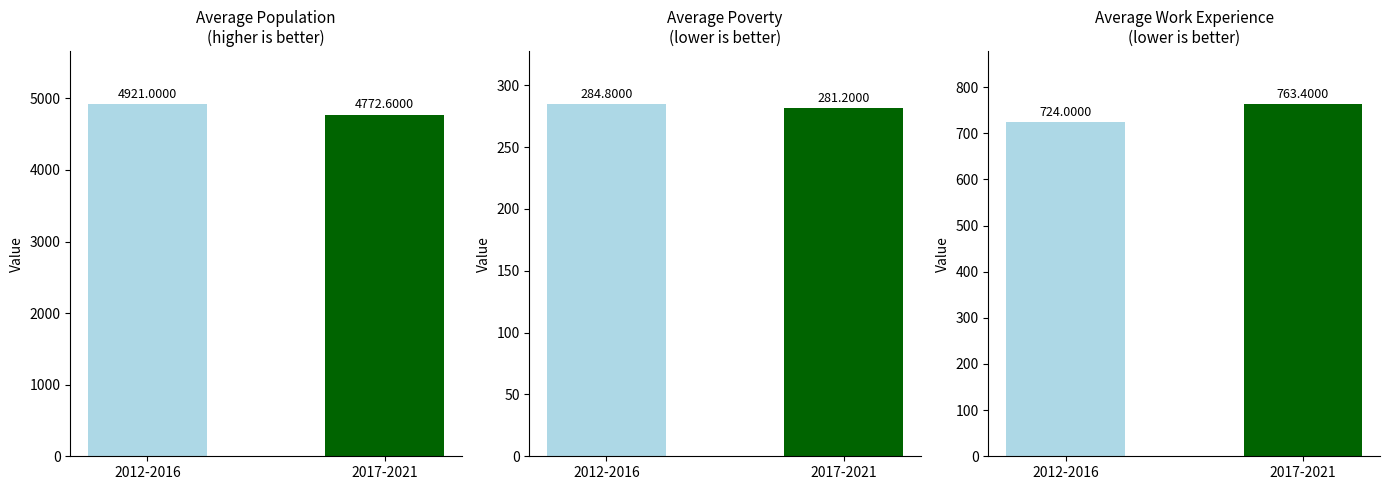

Which label corresponds to the smallest value in the chart?

2017-2021